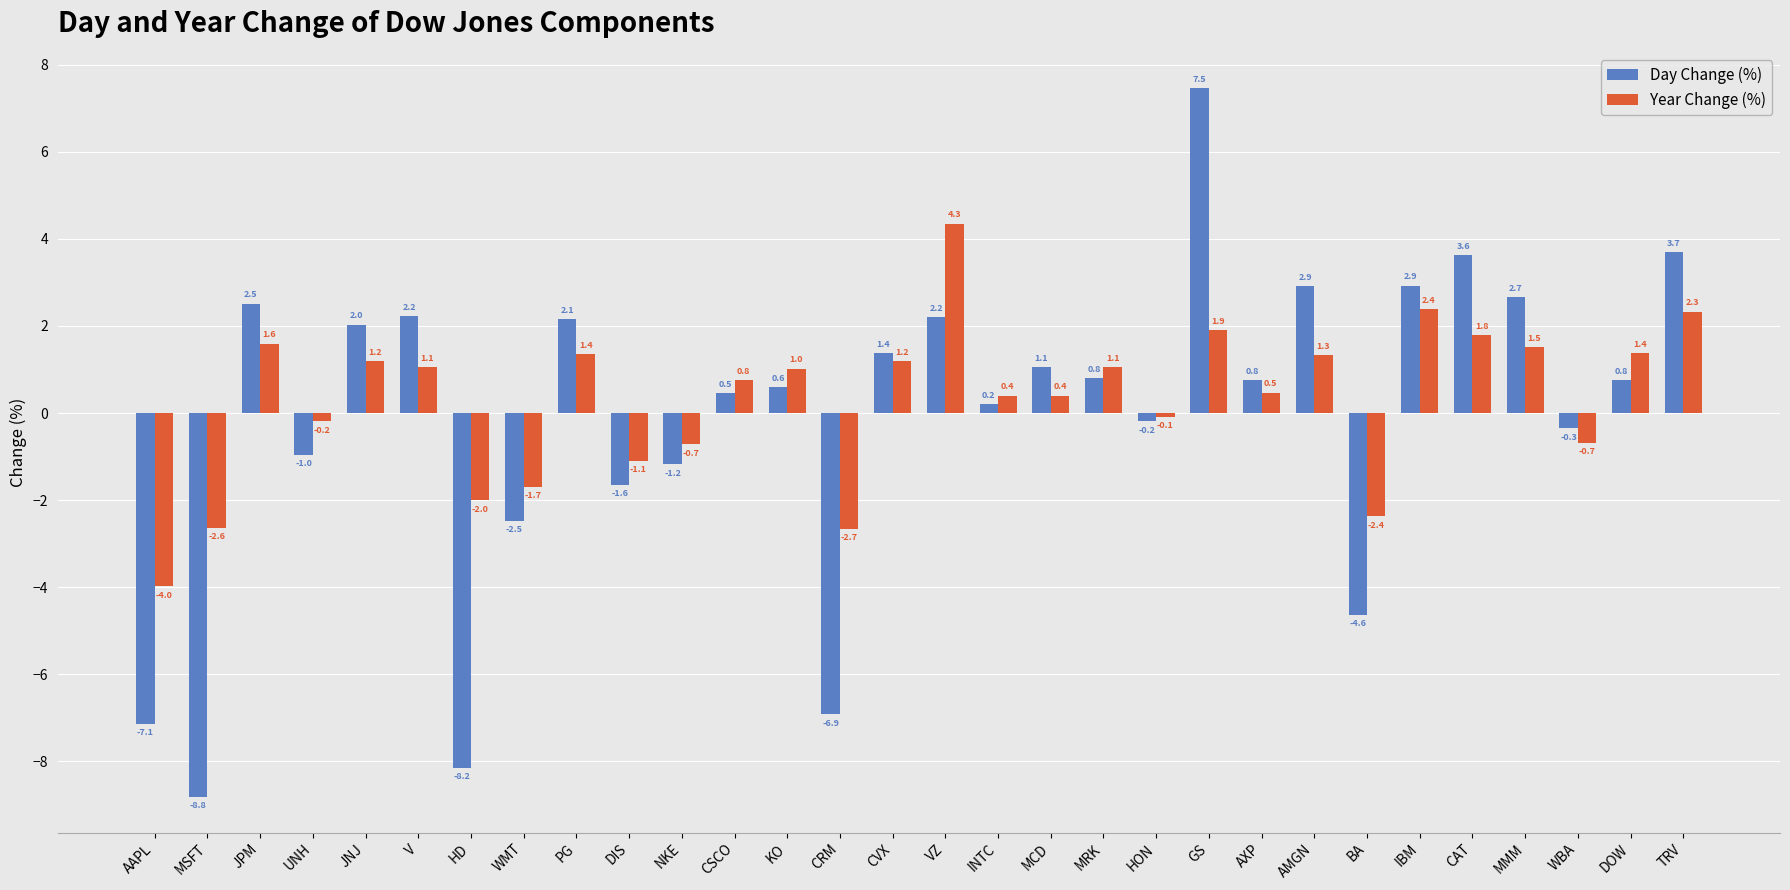

What is the label of the 20th bar from the right?

NKE